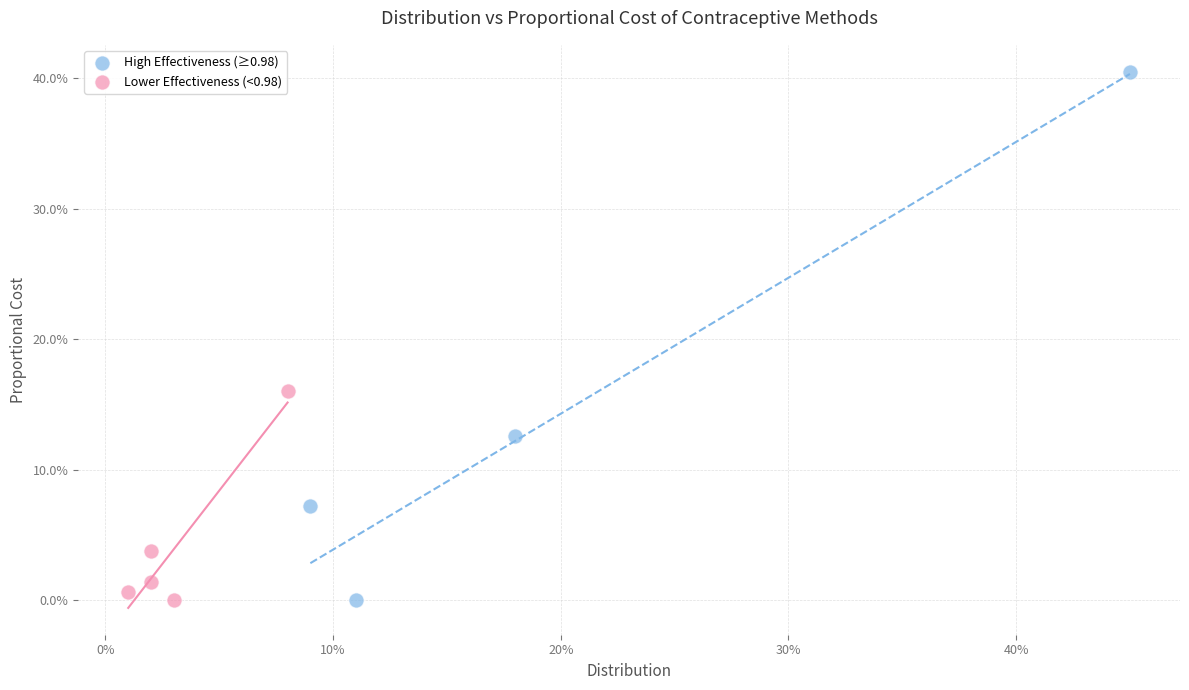

Which series has the widest spread of Y values?

High Effectiveness (≥0.98)